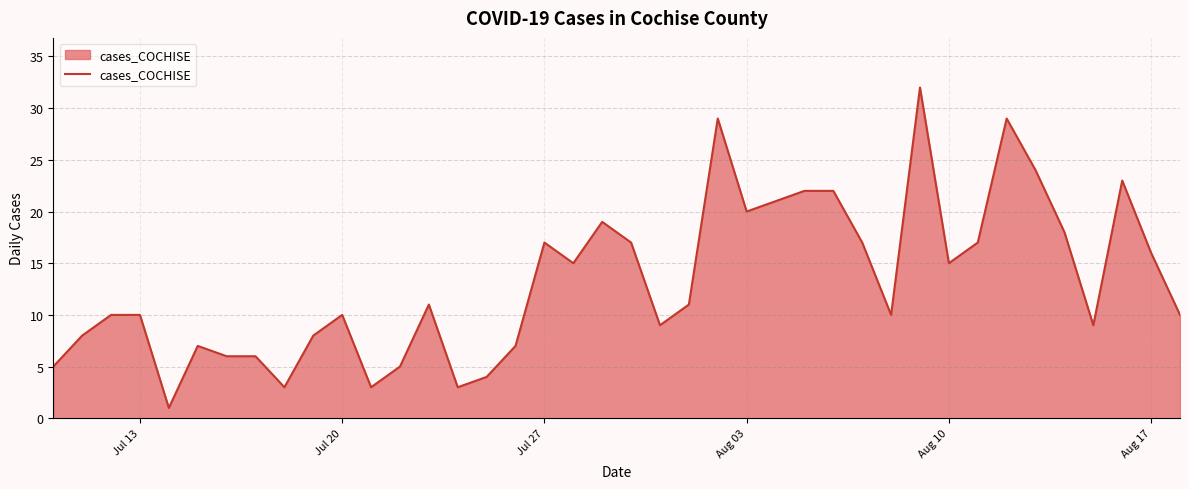

What is the maximum value shown in the chart?

32